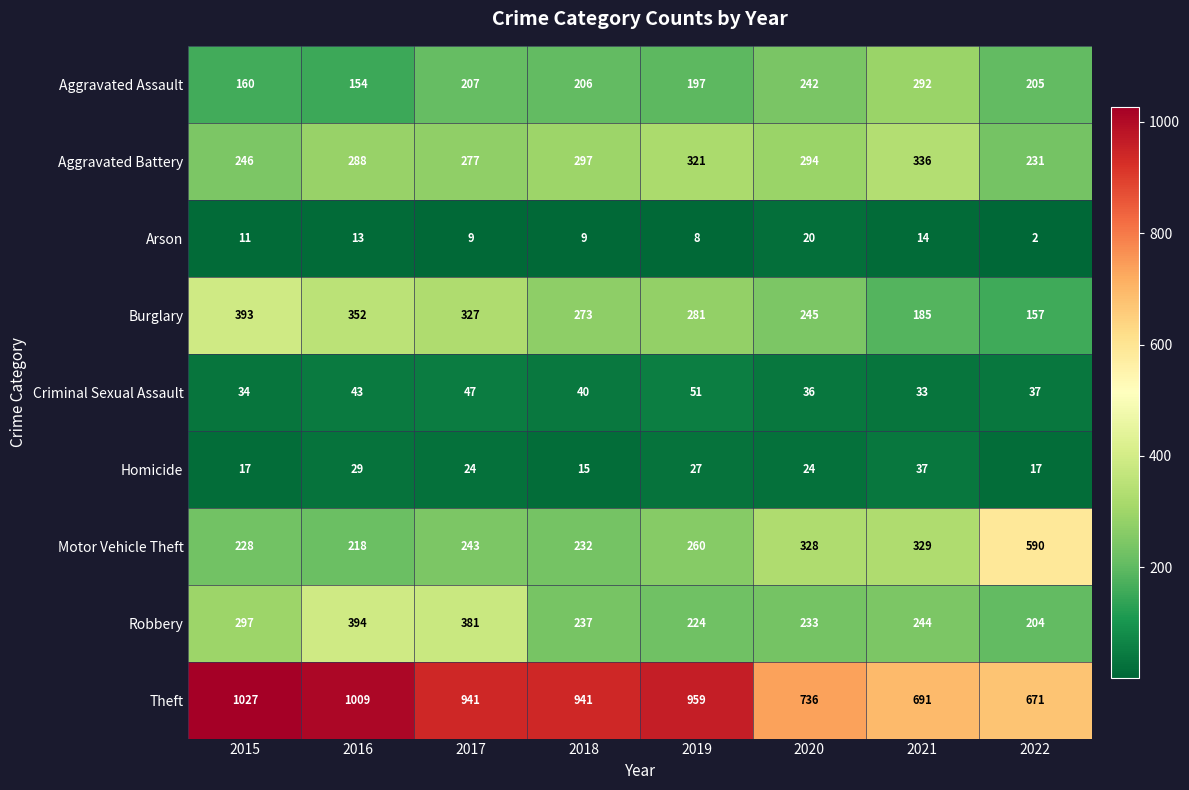

How many data points does each series have?

8